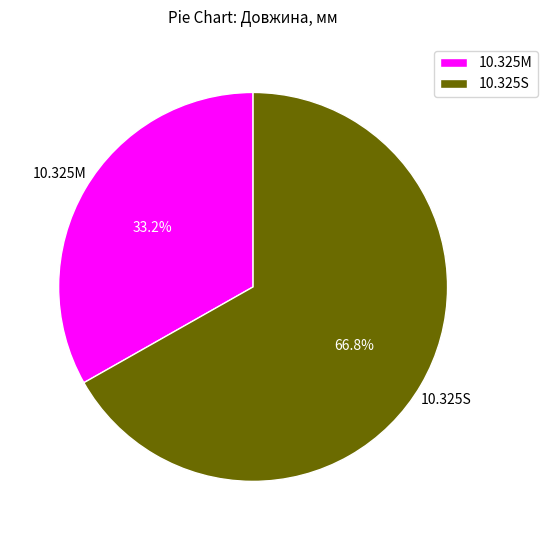

Between 10.325S and 10.325M, which is larger?

10.325S